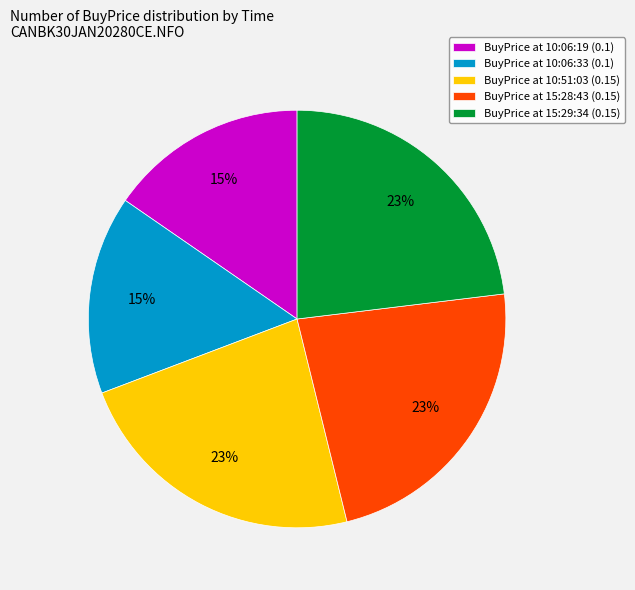

Between BuyPrice at 10:06:19 (0.1) and BuyPrice at 15:29:34 (0.15), which is larger?

BuyPrice at 15:29:34 (0.15)